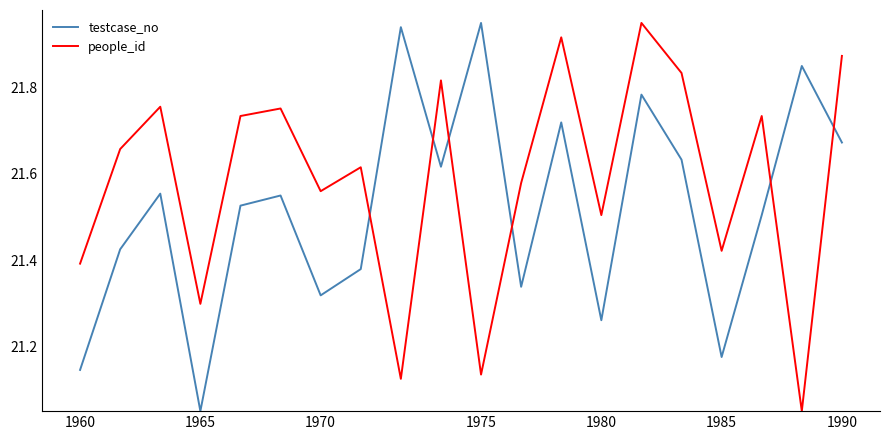

Which series has the largest total across all categories?

people_id